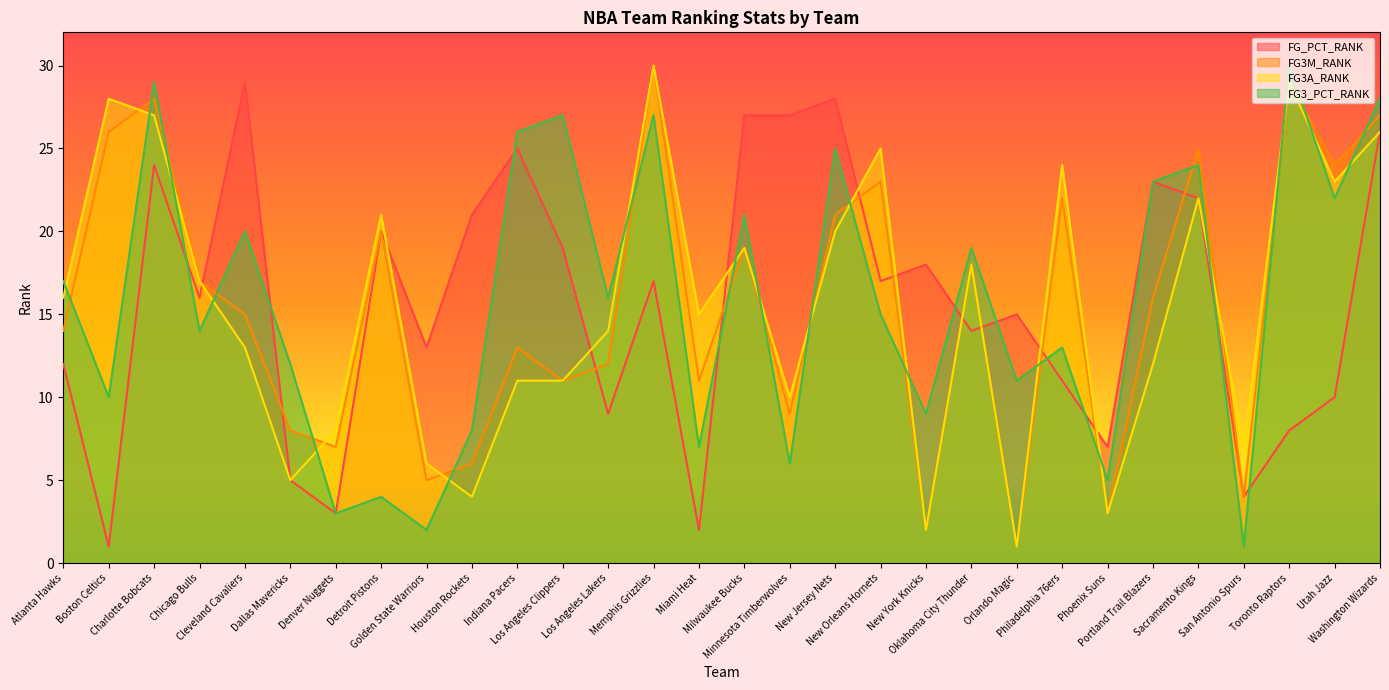

How many lines are shown in the chart?

4